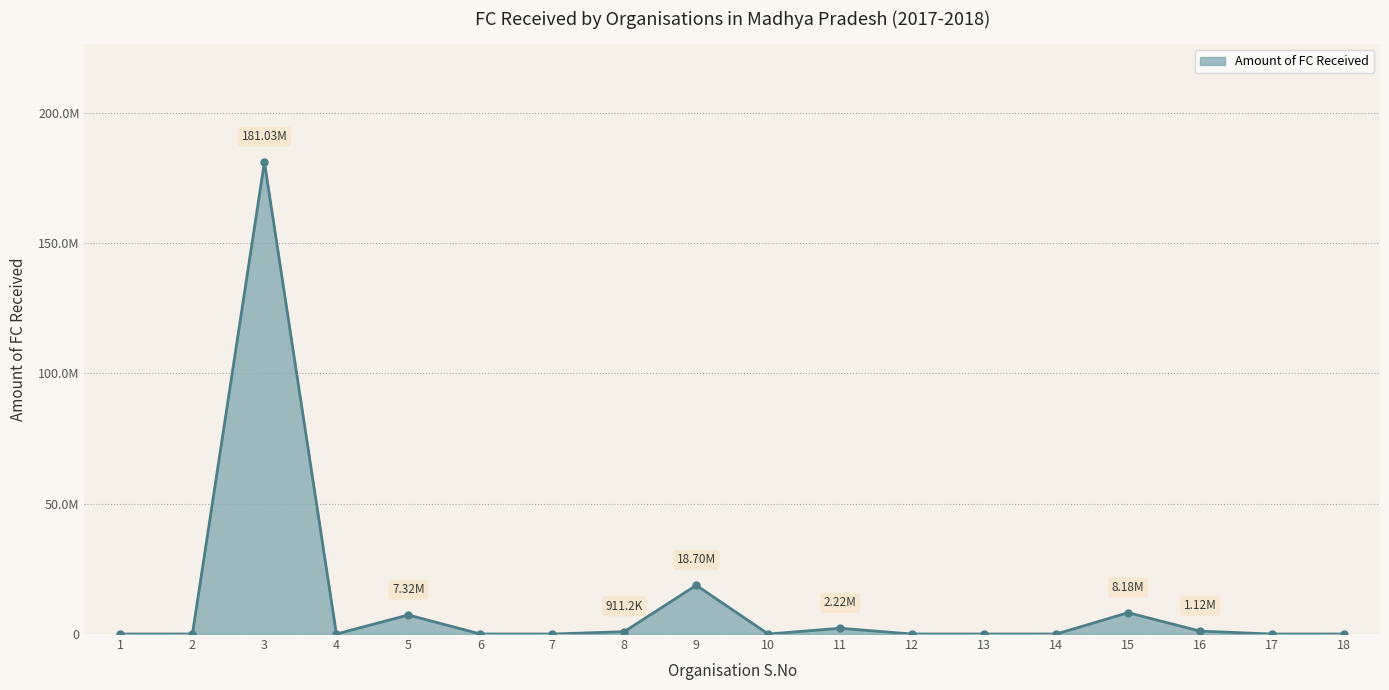

How many interior local valleys (lower than both neighbors) does the data have?

2